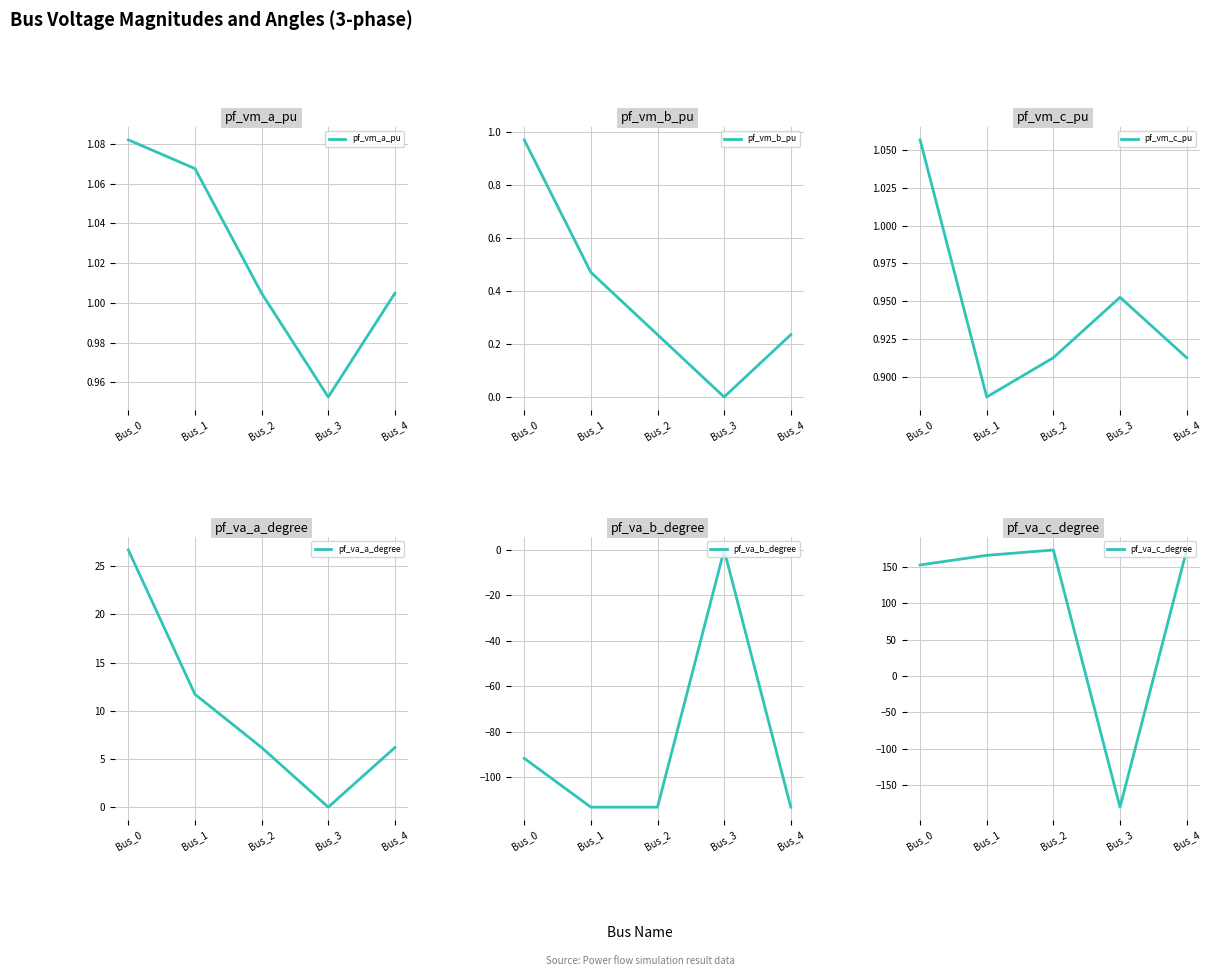

What is the difference between the maximum and minimum values in the pf_va_a_degree series?

26.7